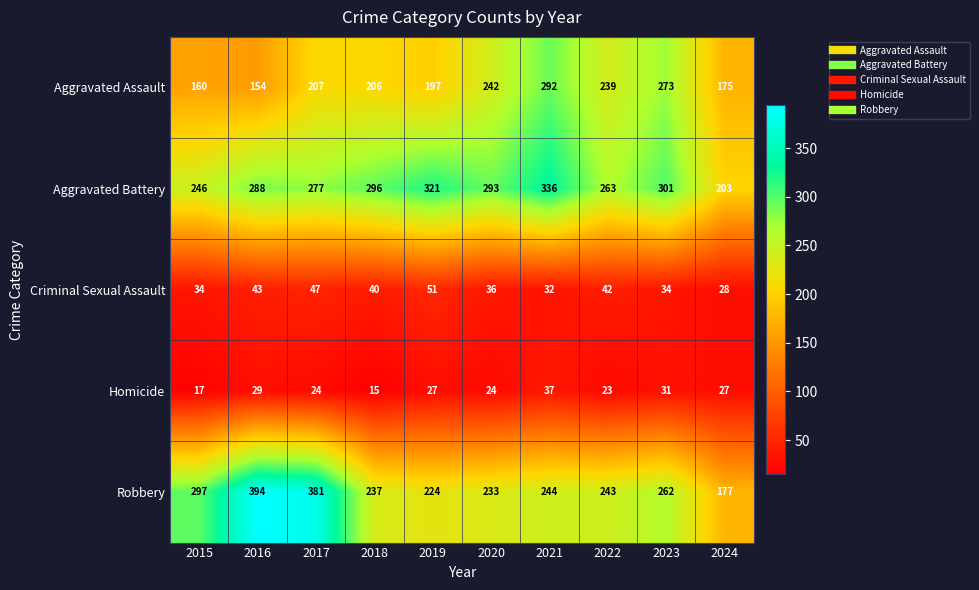

Rank the categories by Aggravated Assault value from lowest to highest.

2016, 2015, 2024, 2019, 2018, 2017, 2022, 2020, 2023, 2021